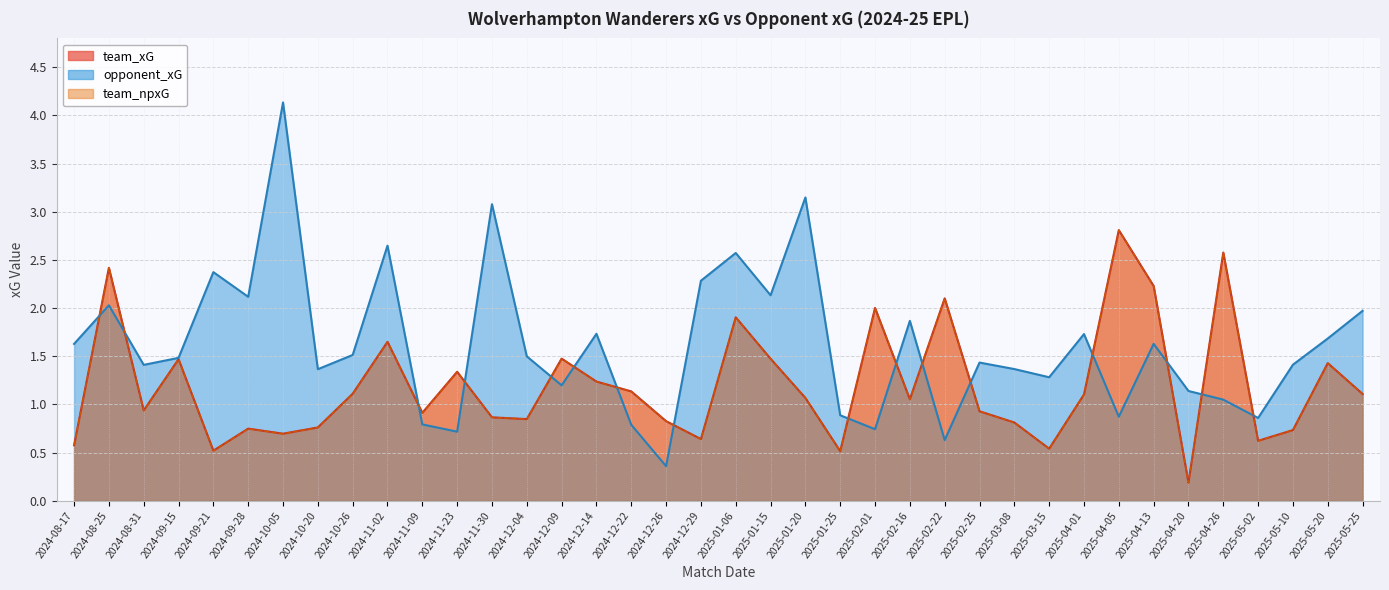

What is the spread (max minus min) of values at 2025-05-10?

0.7